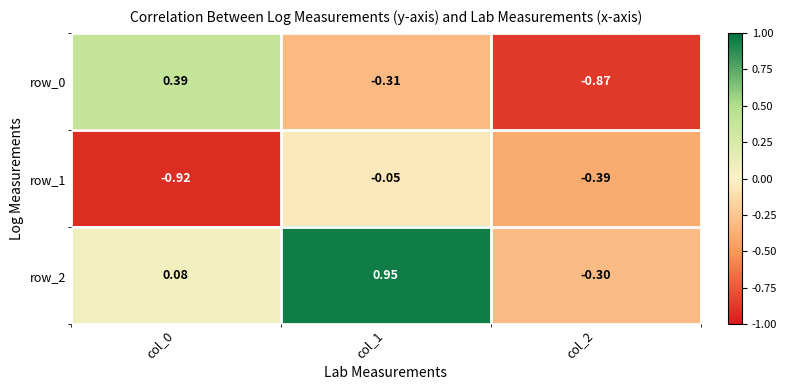

Is the value of row_0 at col_2 greater than the value of row_2 at col_2?

No